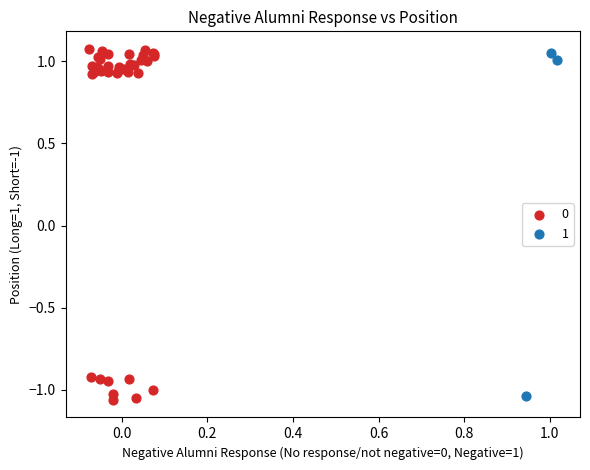

Which series contains the highest Y value?

0